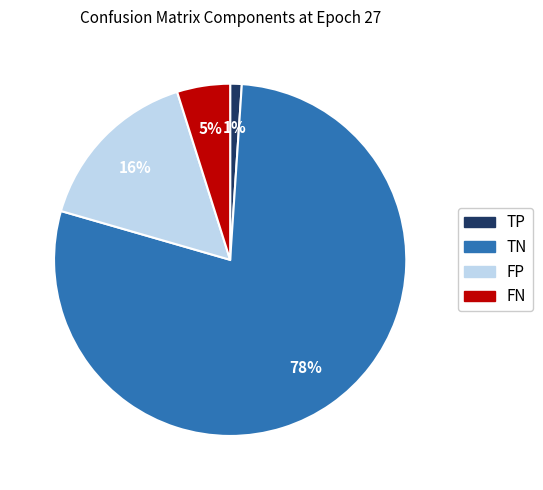

To the nearest percent, what is the difference between the largest and smallest slice percentages?

77%